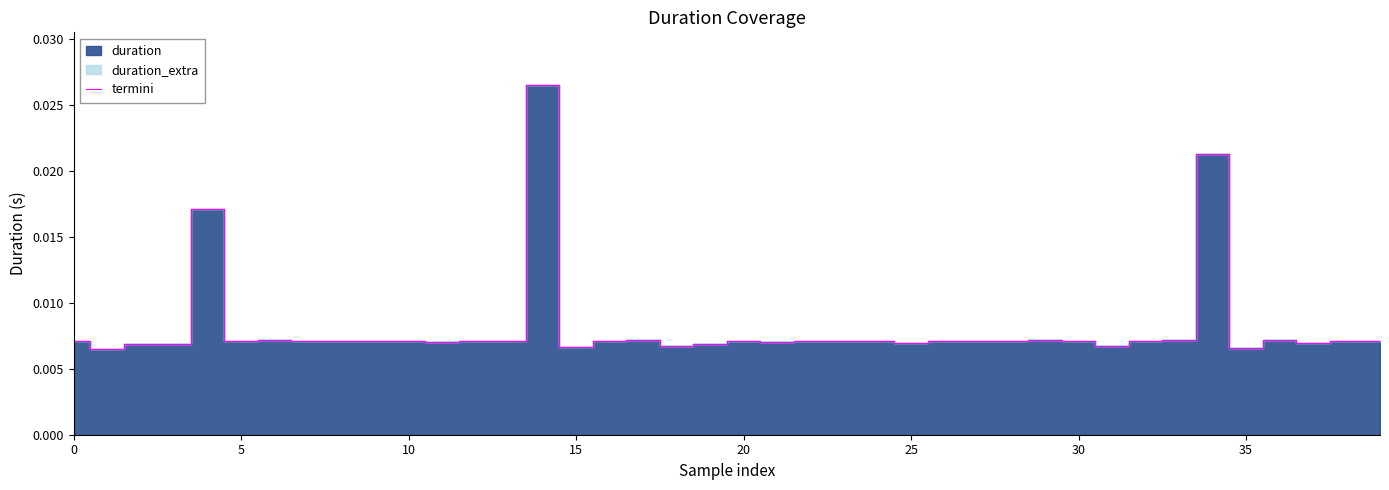

Does the chart display data point markers on the line(s)?

No